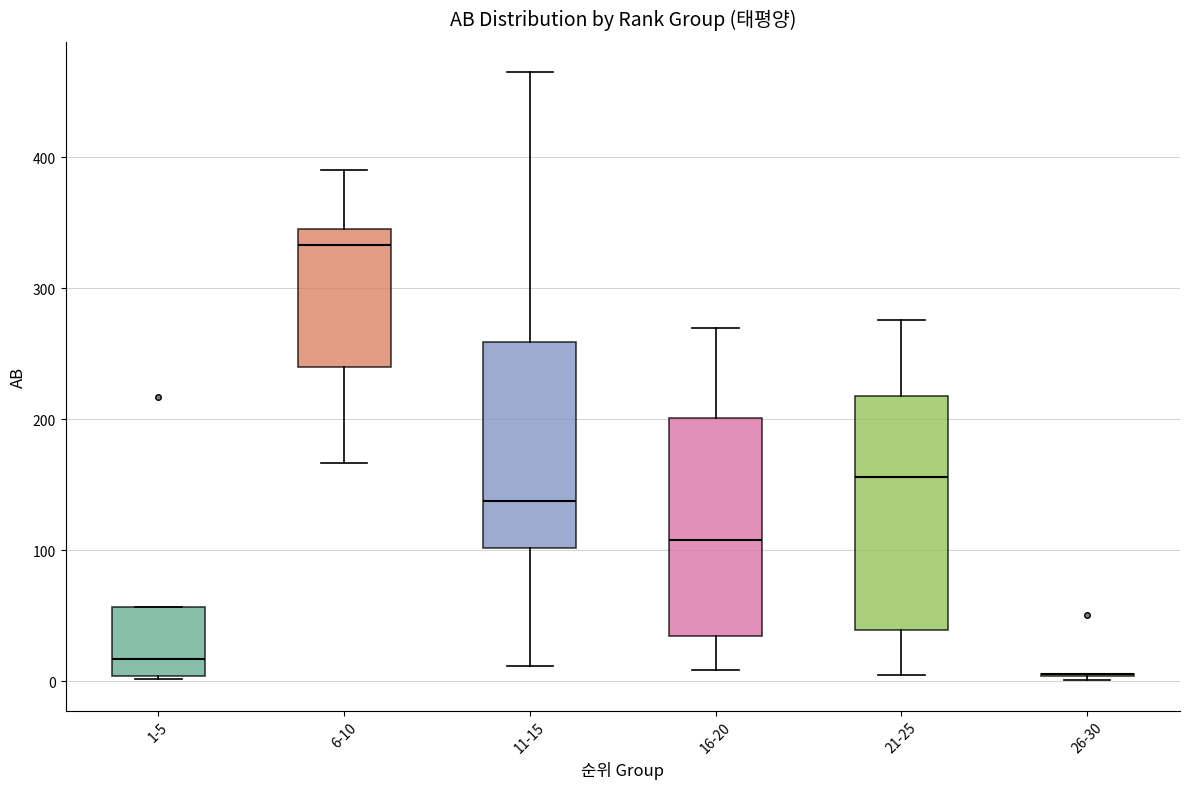

Reading left to right, read every box against the y-axis: the position of its median line, the range the box covers, and the ends of its whiskers. The values are not printed on the chart, so give them approximately, as read against the axis.

1-5: median 20, box 0 to 60, whiskers 0 to 60
6-10: median 330, box 240 to 350, whiskers 170 to 390
11-15: median 140, box 100 to 260, whiskers 10 to 470
16-20: median 110, box 40 to 200, whiskers 10 to 270
21-25: median 160, box 40 to 220, whiskers 10 to 280
26-30: box collapsed to a line at 10, whiskers 0 to 10